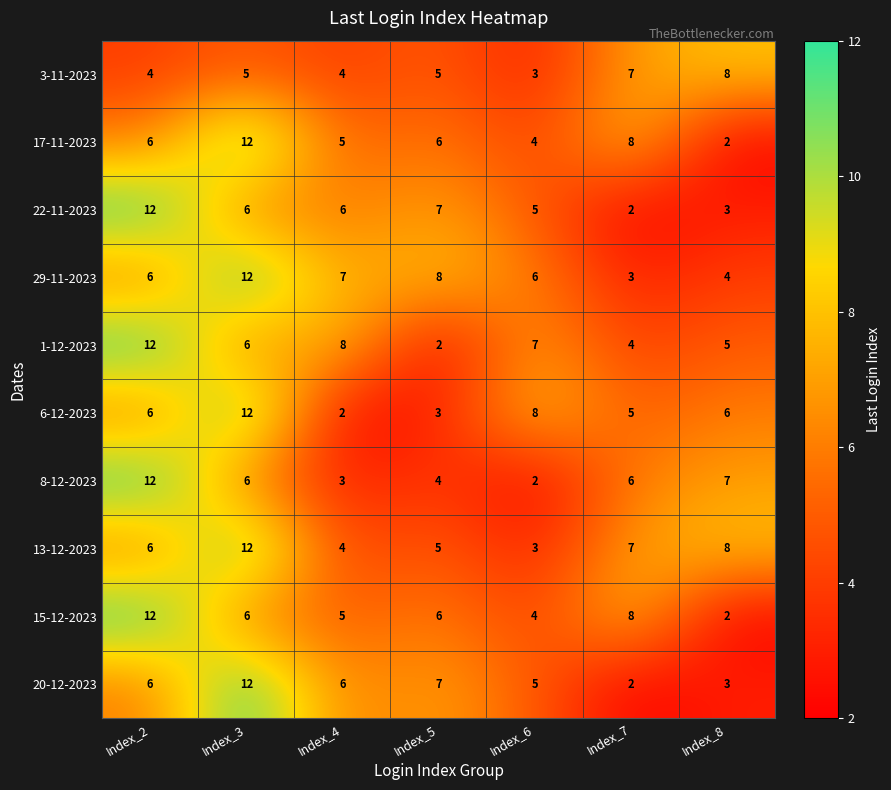

What is the difference between the highest and lowest values at Index_4?

6